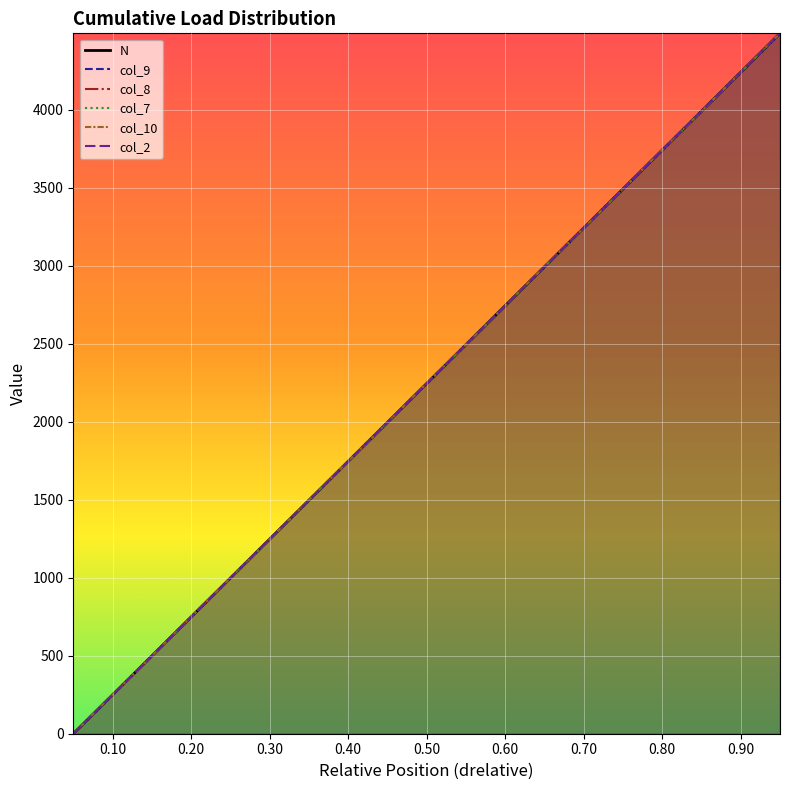

List the series in order of their peak value, lowest first.

col_2, col_7, col_10, col_9, col_8, N